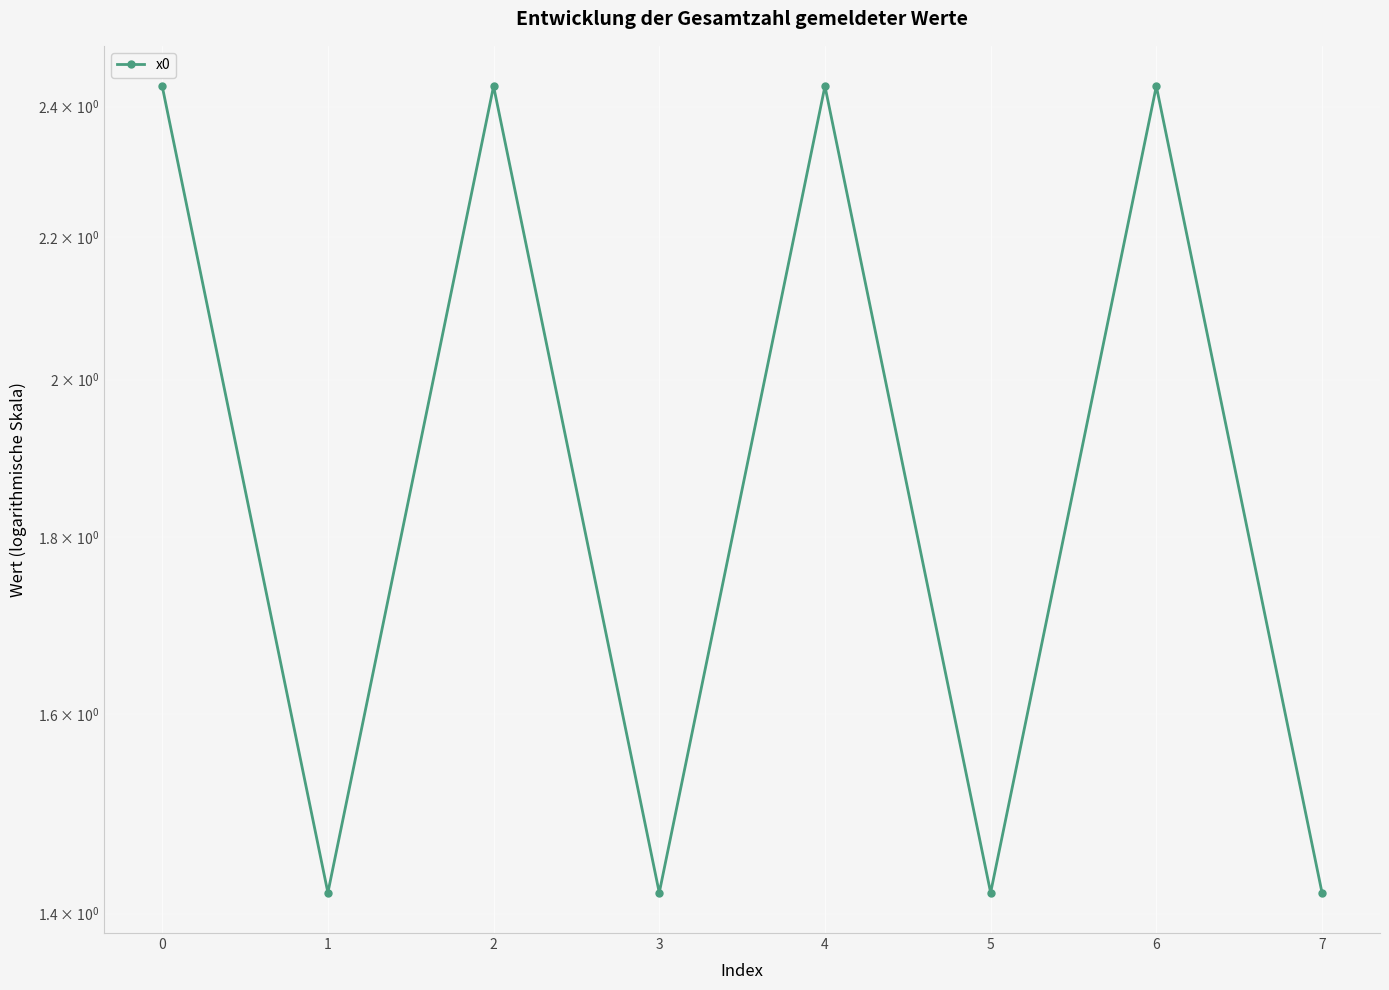

Rank the categories by value from highest to lowest.

0, 2, 4, 6, 1, 3, 5, 7